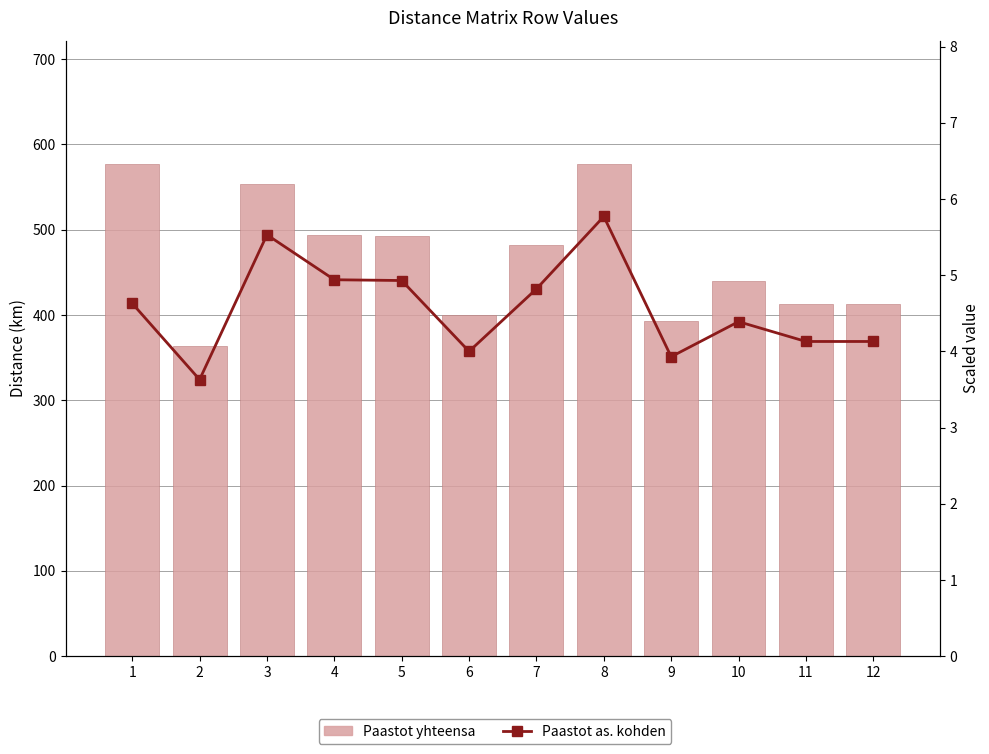

Which category has the lowest value across all series?

2